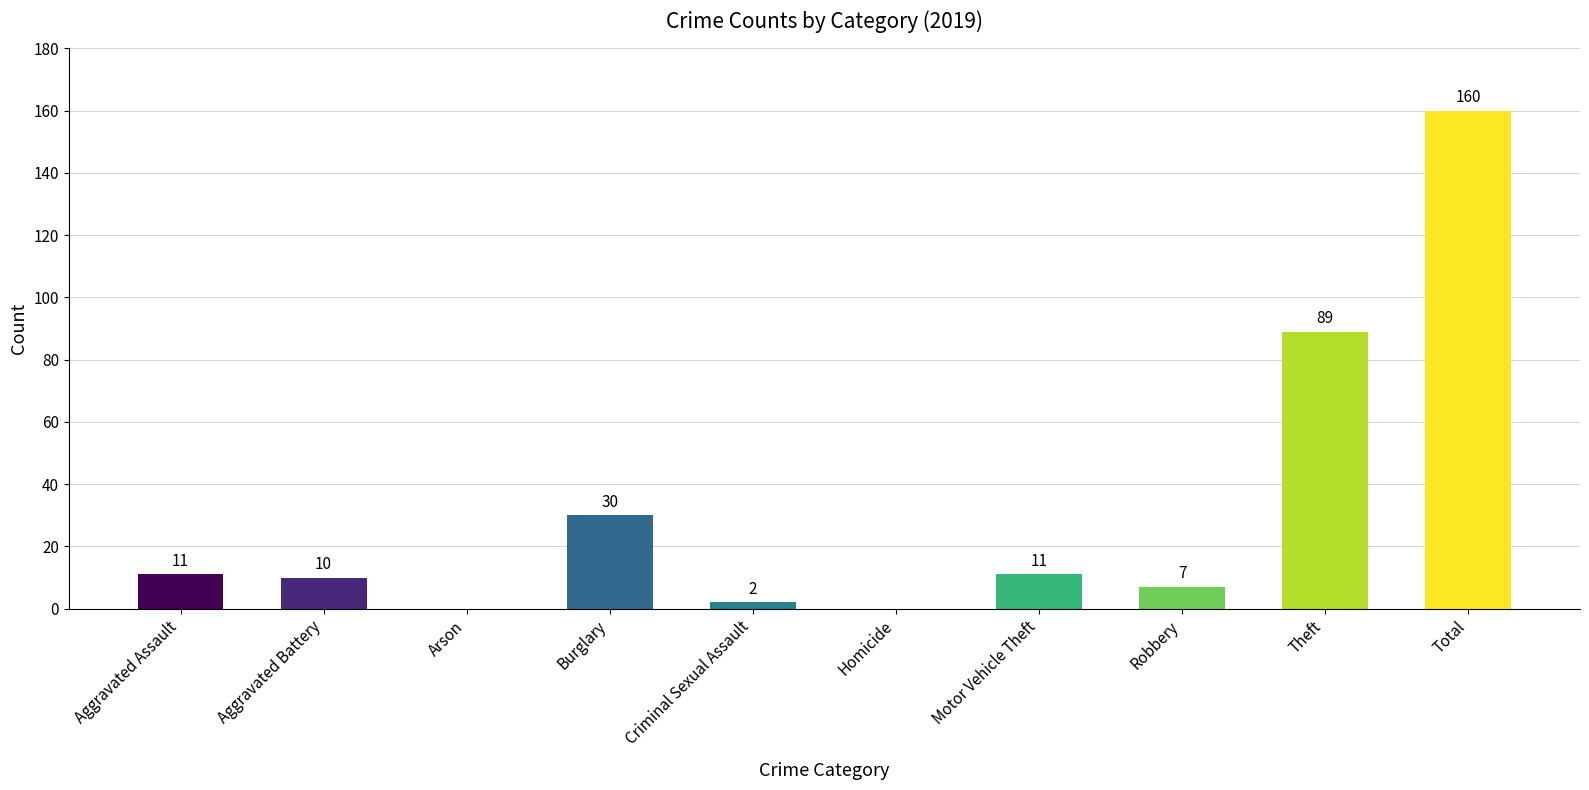

What is the greatest value displayed?

160